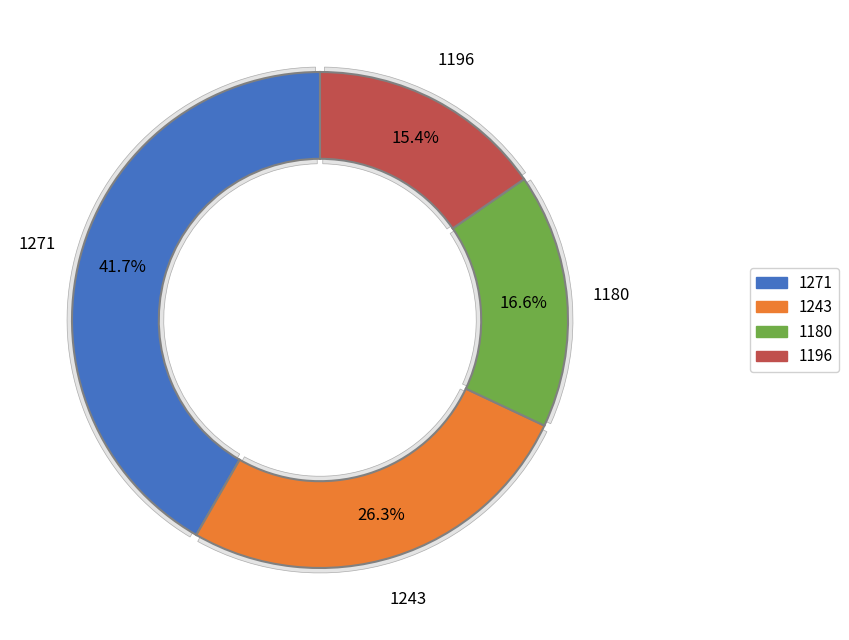

Which slice is the smallest?

1196